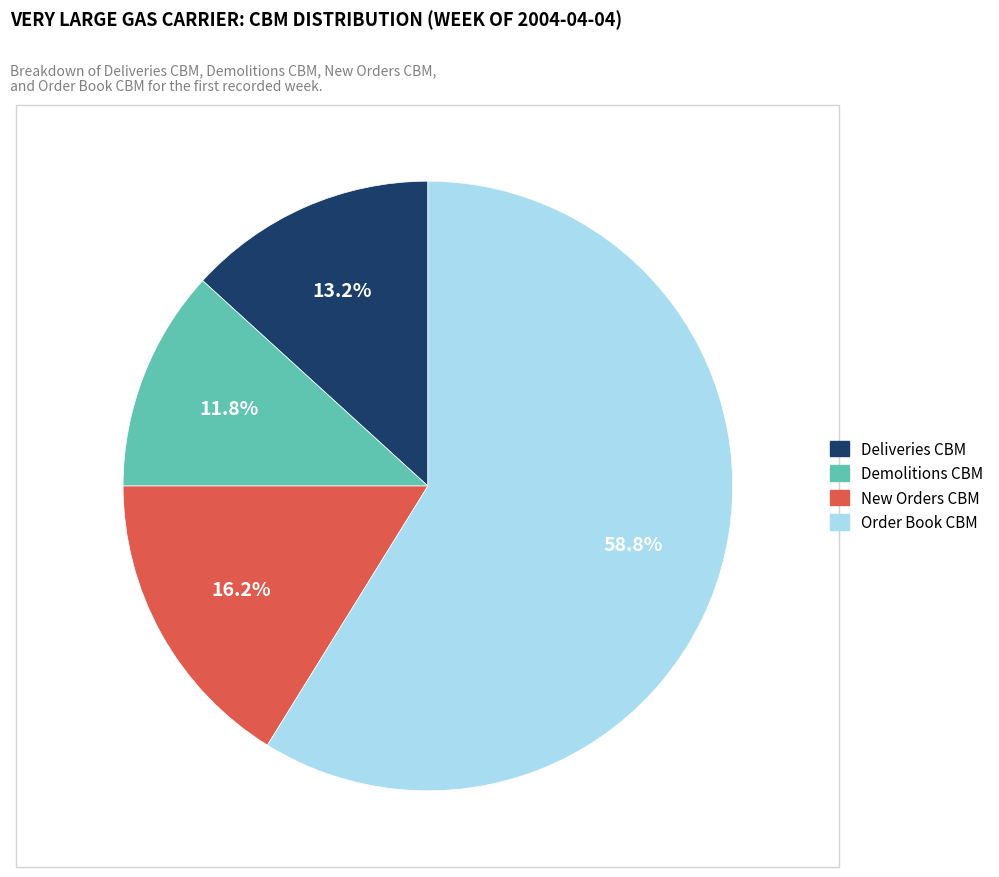

What is the largest slice in the pie chart?

Order Book CBM